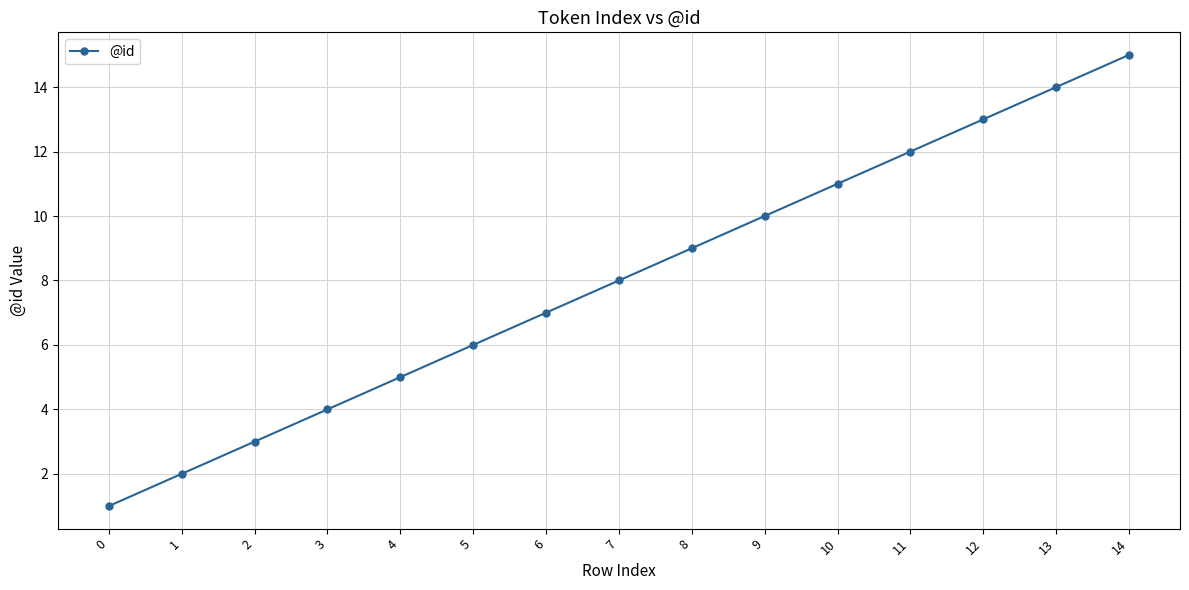

Where is the data nearest to the value 8?

7